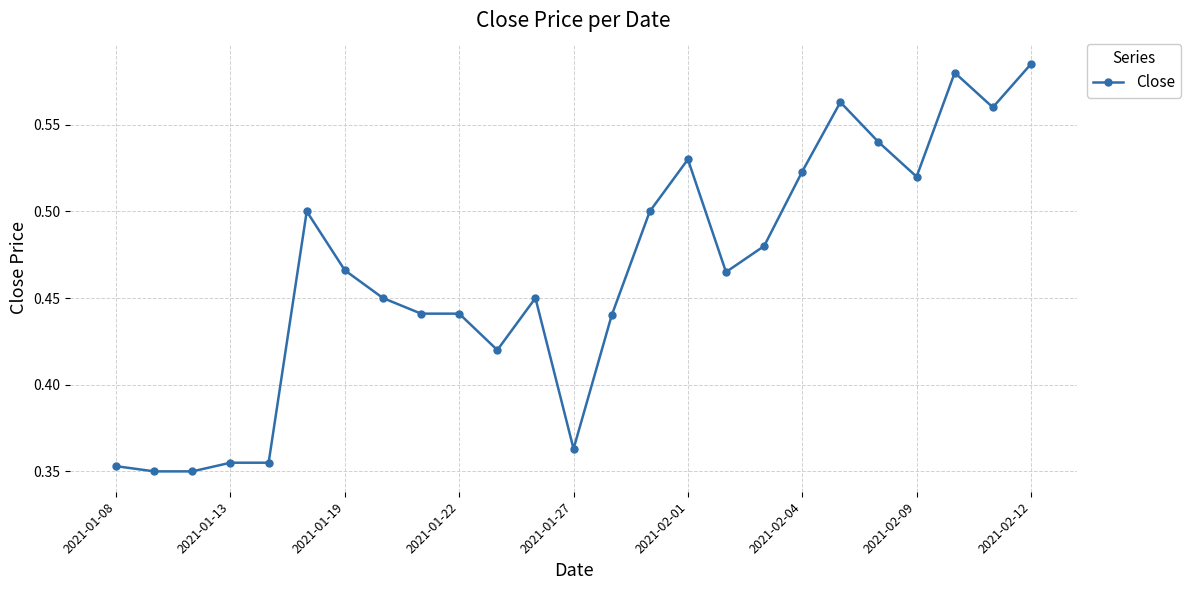

True or false: there are more than 2 points higher than both neighbors.

True